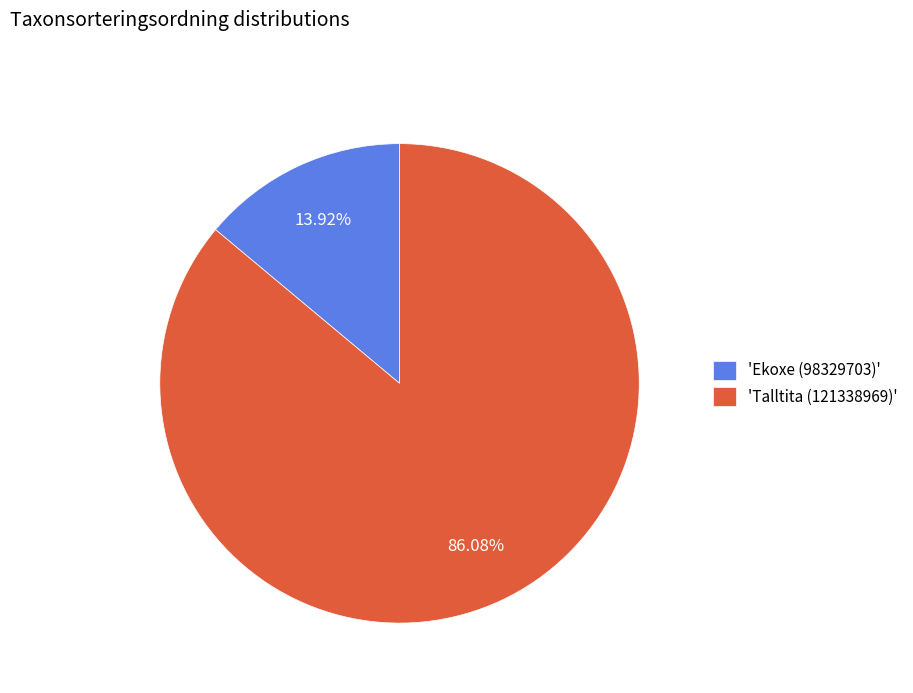

Rank the categories by value from lowest to highest.

'Ekoxe (98329703)', 'Talltita (121338969)'